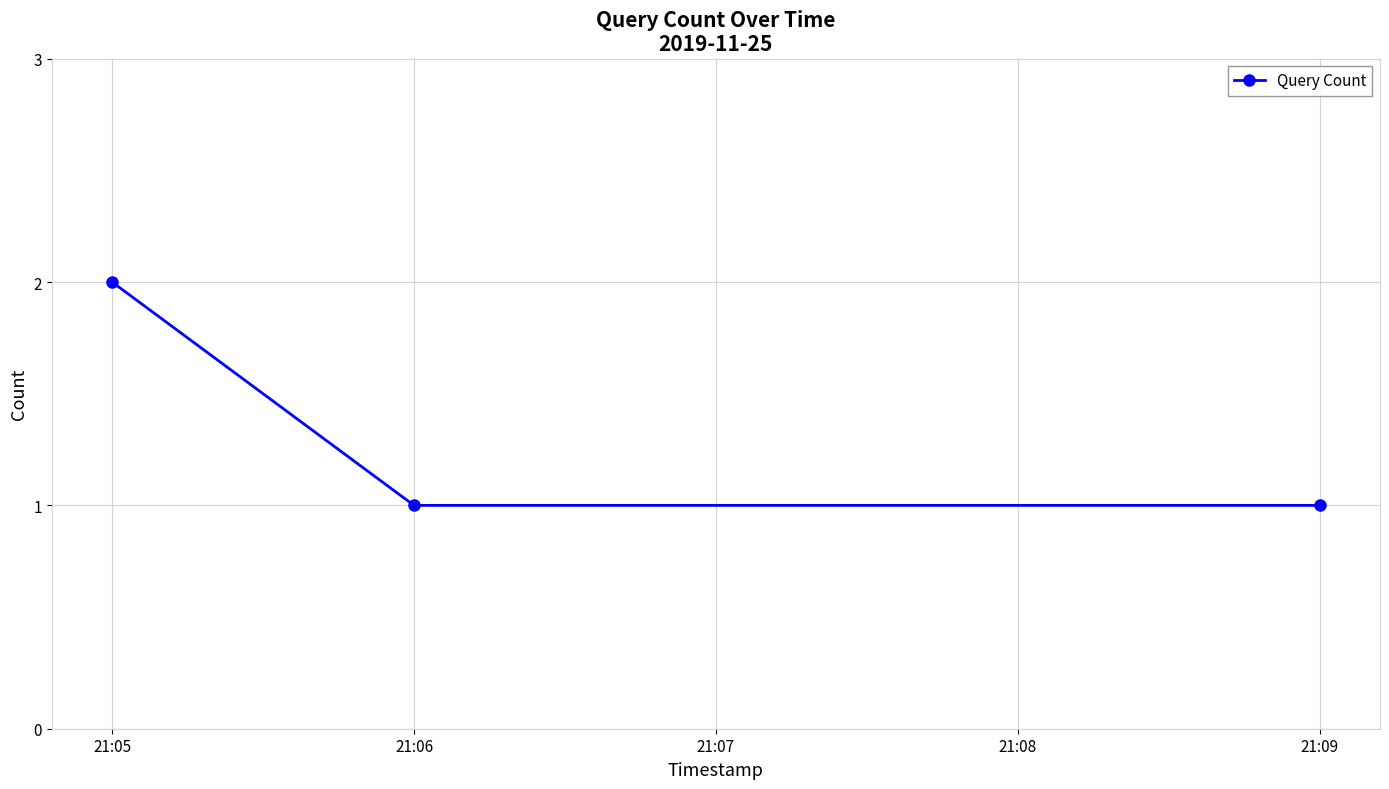

Reading left to right, transcribe all the data shown in this chart.

2	1	1